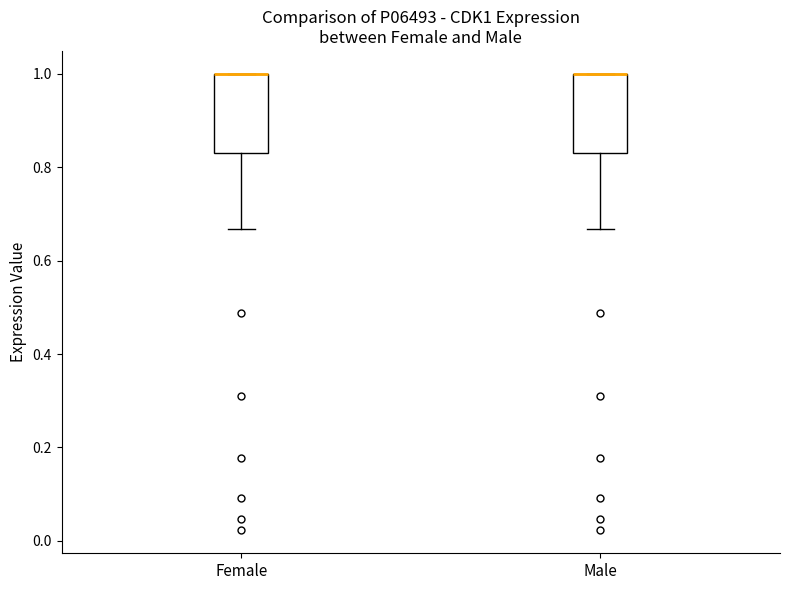

Reading left to right, read every box against the y-axis: the position of its median line, the range the box covers, and the ends of its whiskers. The values are not printed on the chart, so give them approximately, as read against the axis.

Female: median 1.00 (drawn on the box's upper edge), box 0.84 to 1.00, whiskers 0.66 to 1.00
Male: median 1.00 (drawn on the box's upper edge), box 0.84 to 1.00, whiskers 0.66 to 1.00